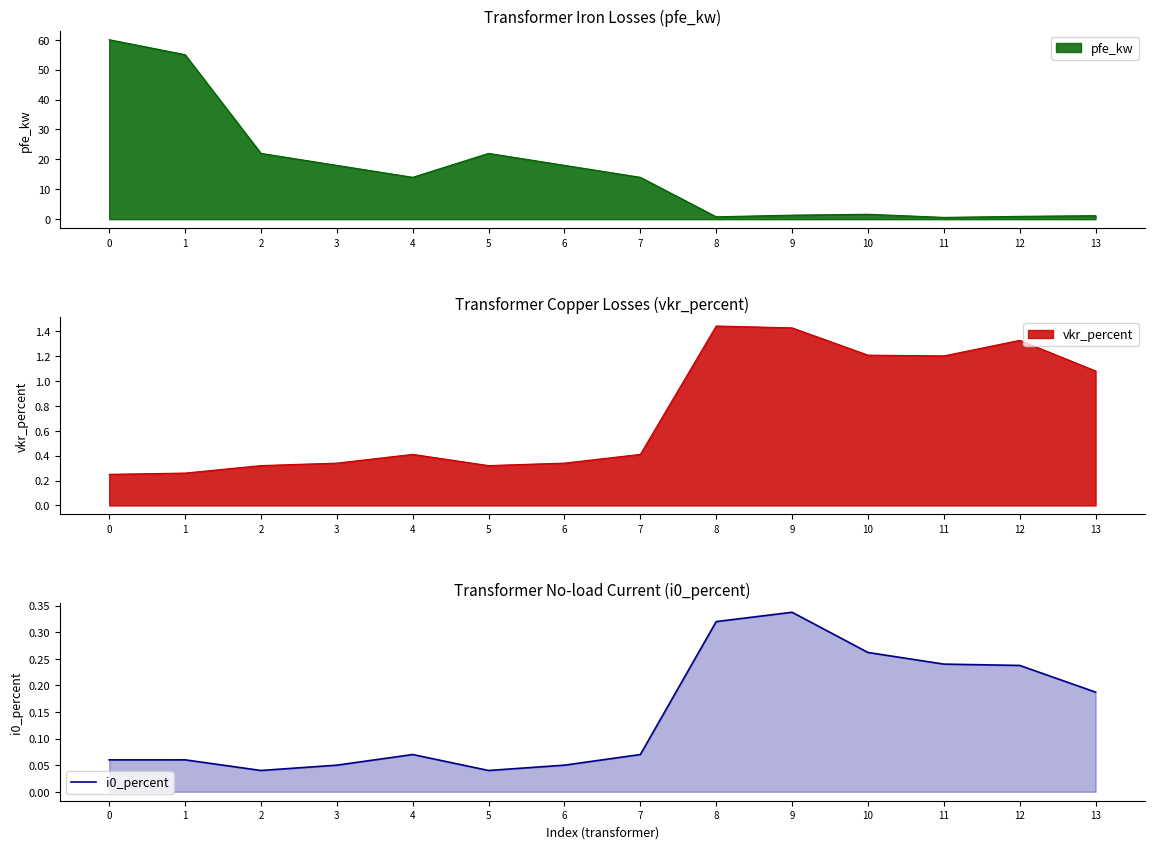

What is the change in value from 5 to 13?

+0.1